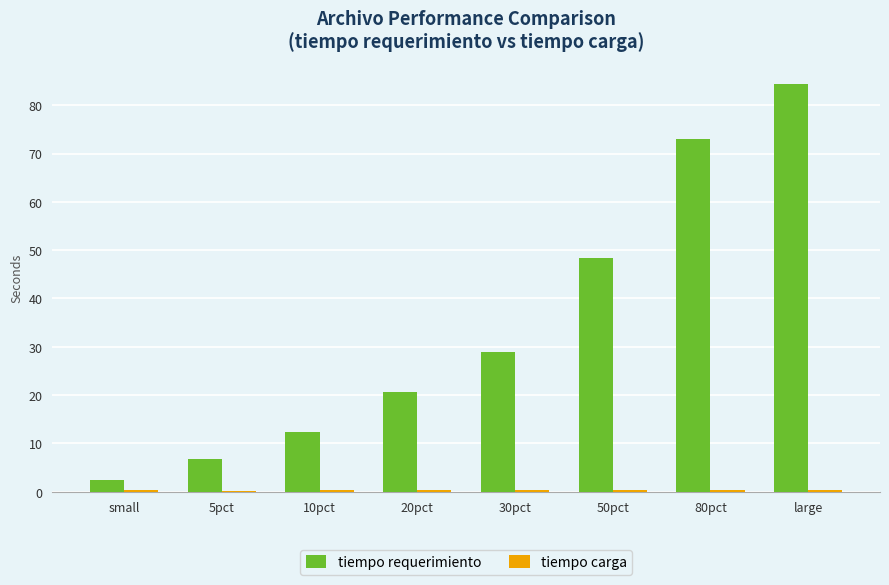

What is the spread (max minus min) of values at 10pct?

12.1